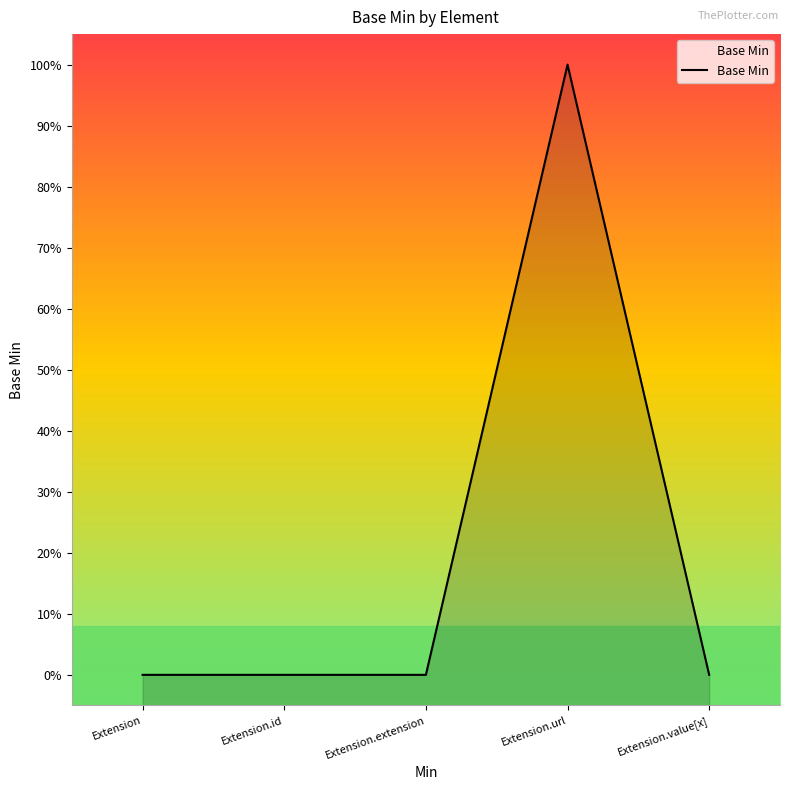

Count the values in the range 0 to 1.

5